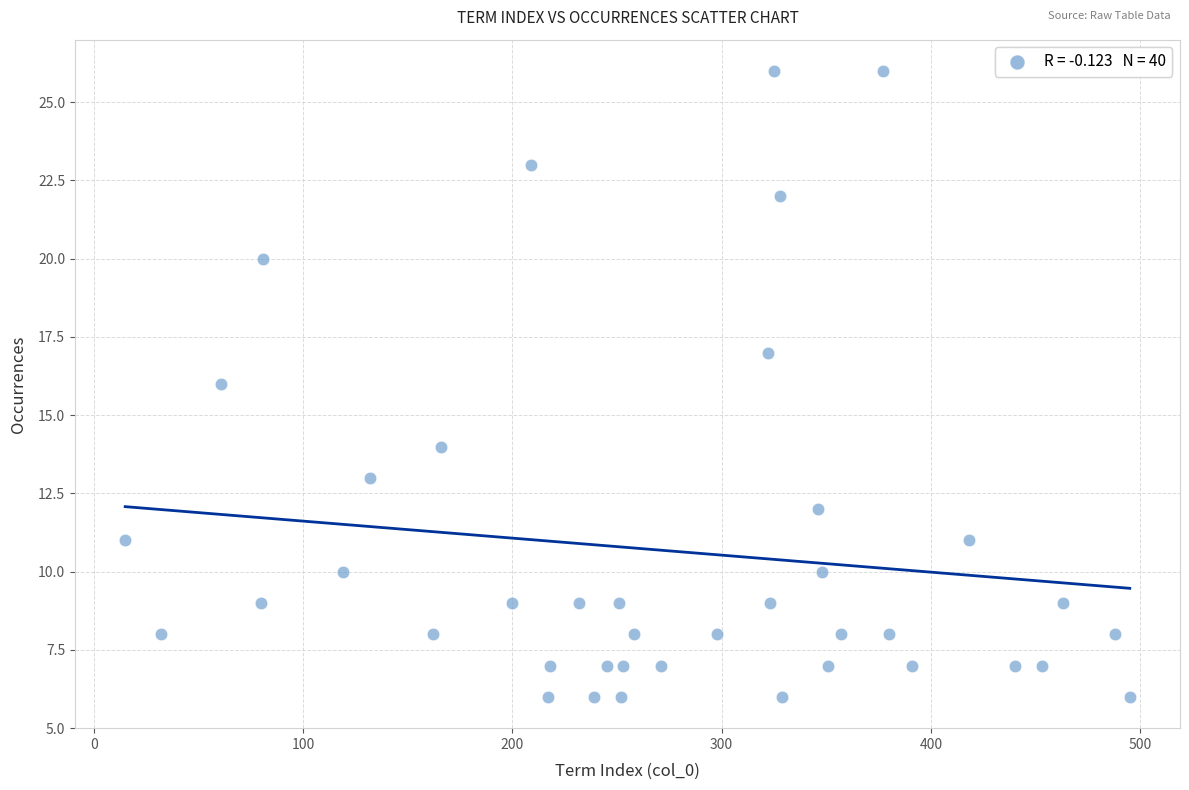

What is the range of X values (max minus min)?

480